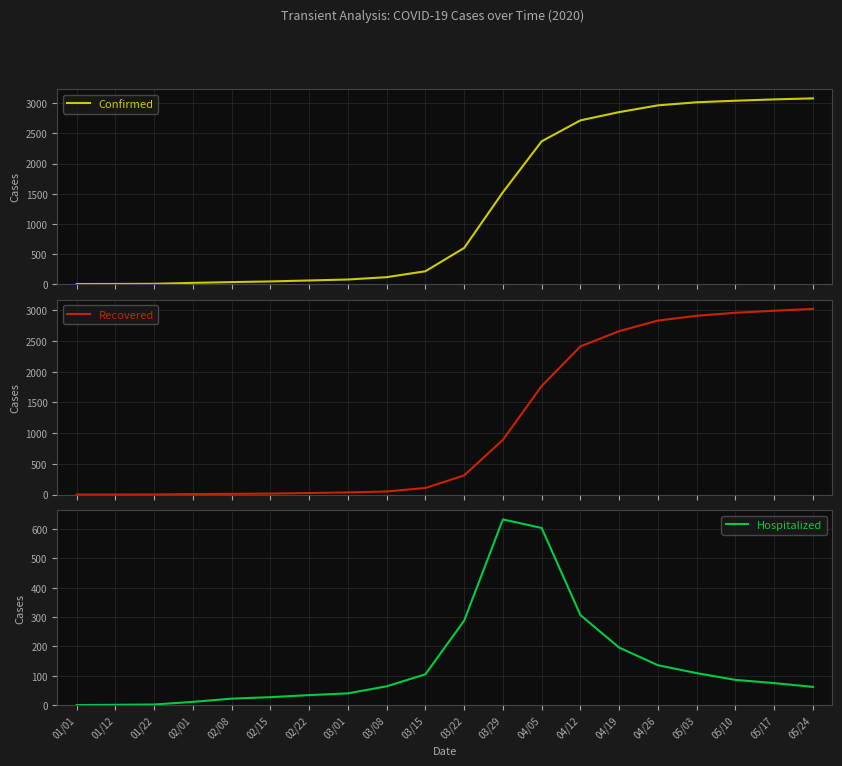

What is the spread (max minus min) of values at 05/24?

3020